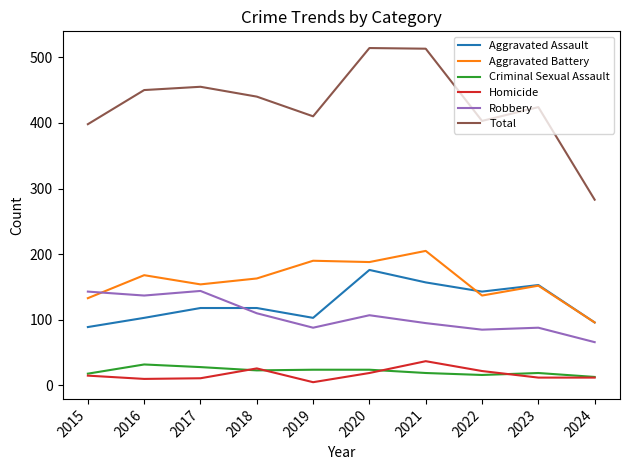

What is the sum of the Aggravated Battery values at 2021 and 2023?

357